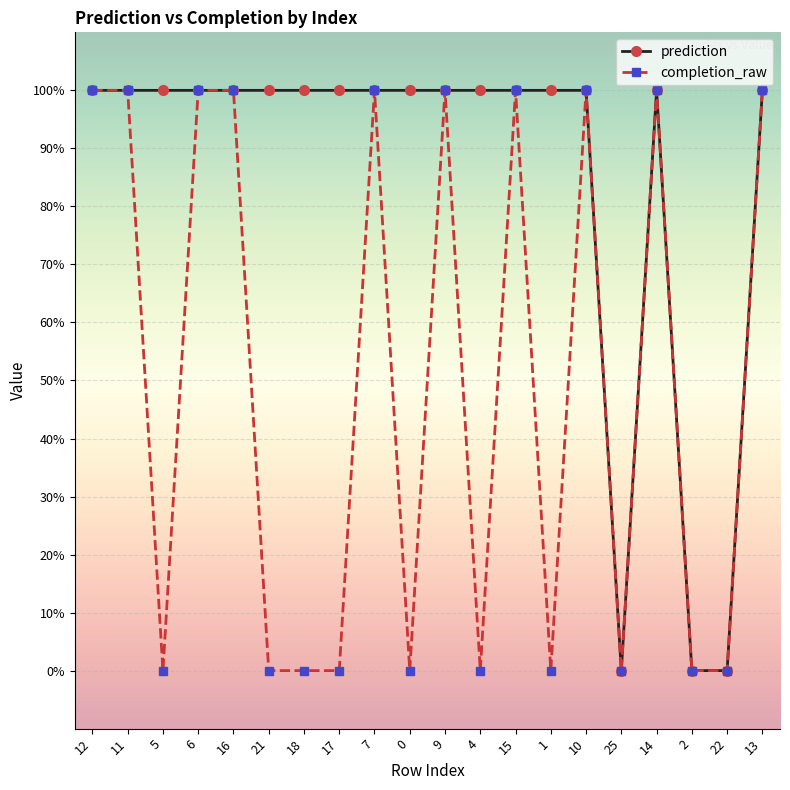

At which category is the sum across all series the highest?

12